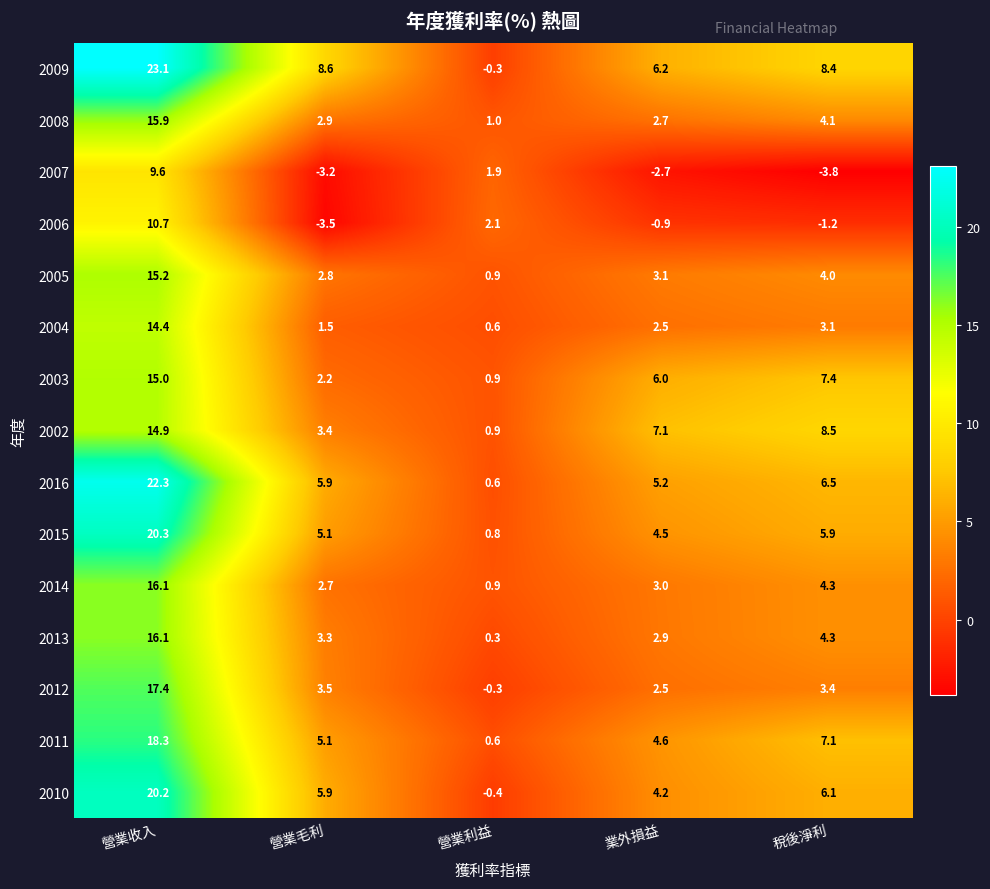

Which category has the highest value across all series?

營業收入